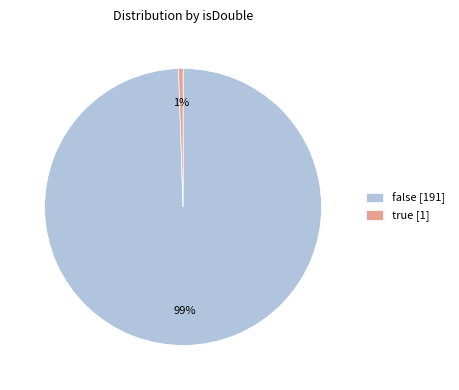

To the nearest percent, what portion does false [191] represent?

99%